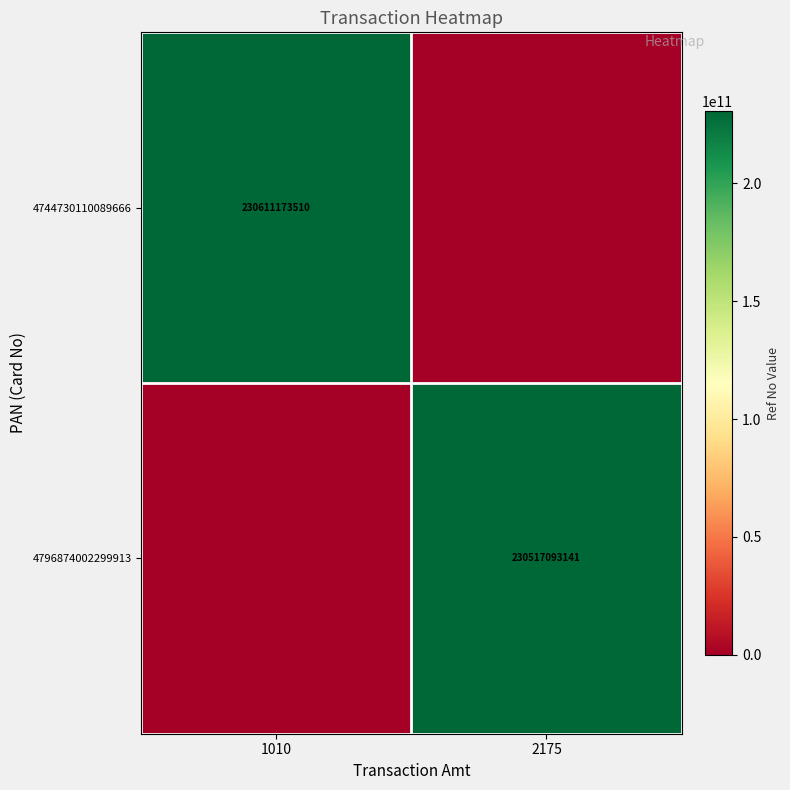

The value of 4796874002299913 at 2175 is 230517093141. True or false?

True